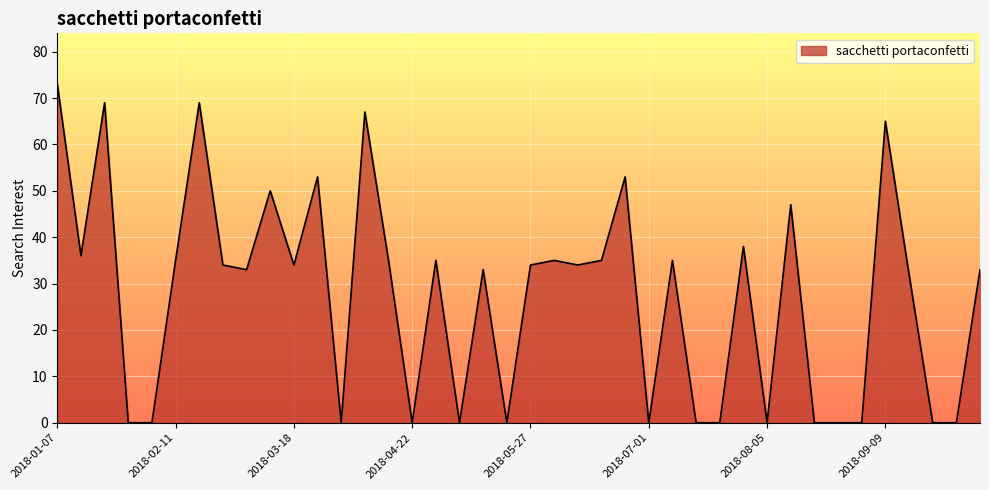

Reading left to right, list all the values displayed in this chart.

73	36	69	0	0	35	69	34	33	50	34	53	0	67	35	0	35	0	33	0	34	35	34	35	53	0	35	0	0	38	0	47	0	0	0	65	32	0	0	33